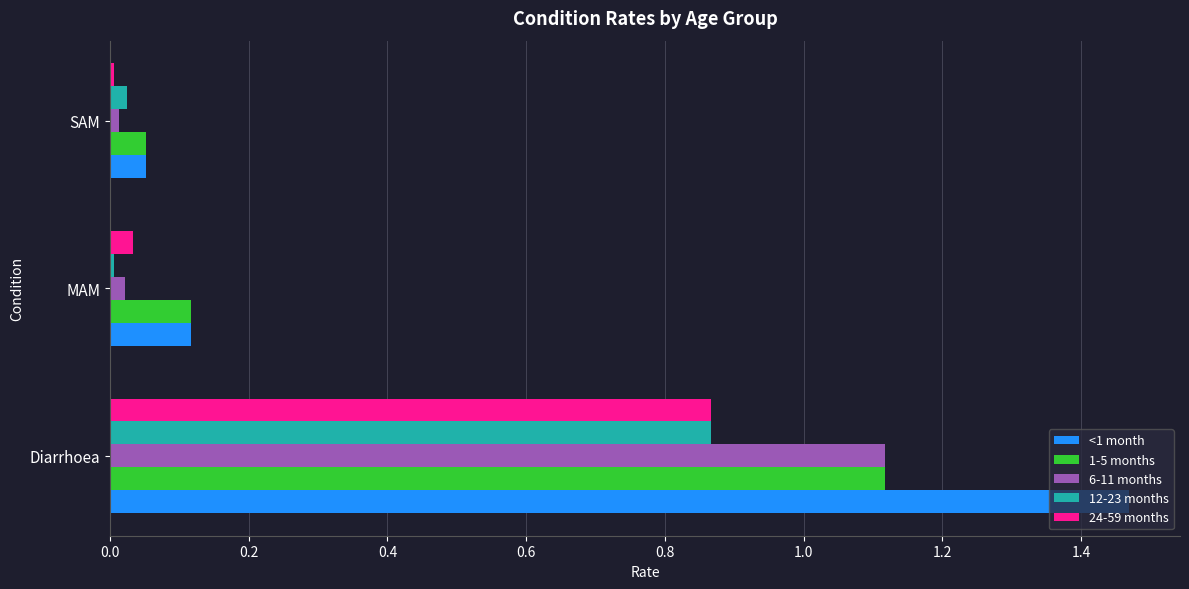

Rank the categories by <1 month value from lowest to highest.

SAM, MAM, Diarrhoea